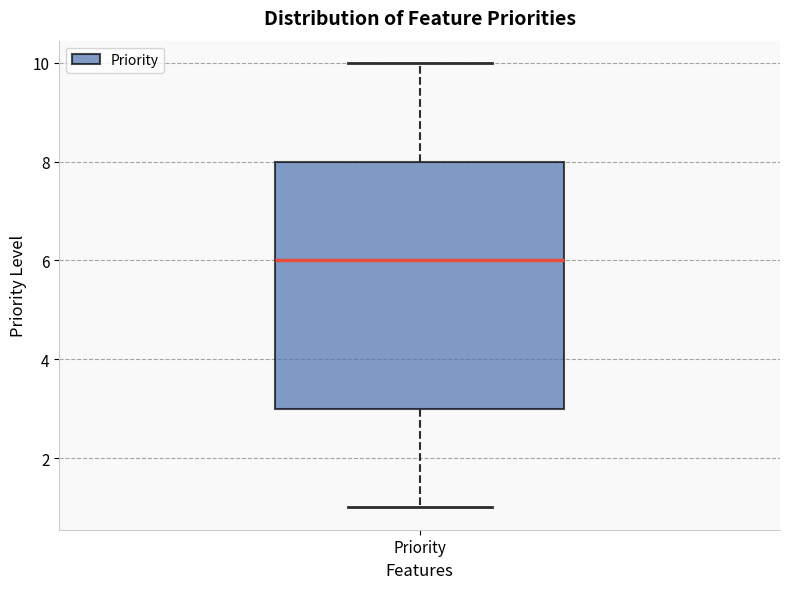

Read this box plot against the y-axis: the position of the median line, the range covered by the box, and the ends of both whiskers. The values are not printed on the chart, so give them approximately, as read against the axis.

median 6, box 3 to 8, whiskers 1 to 10